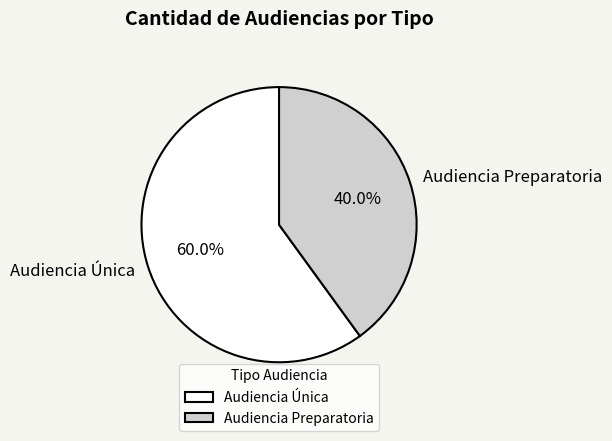

What percentage is NOT represented by Audiencia Única?

40.0%